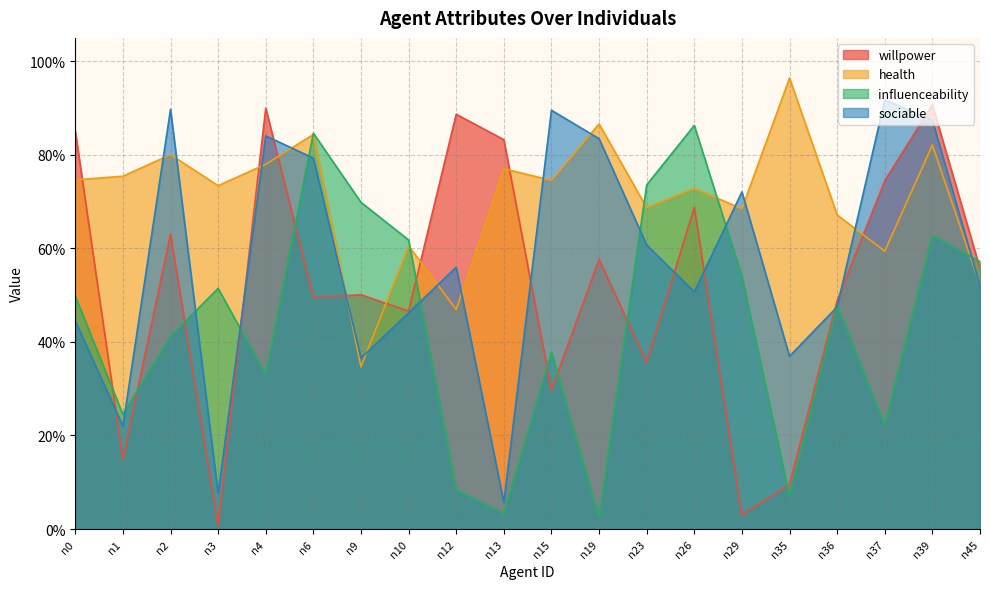

What is the sum of the health values at n35 and n4?

1.7